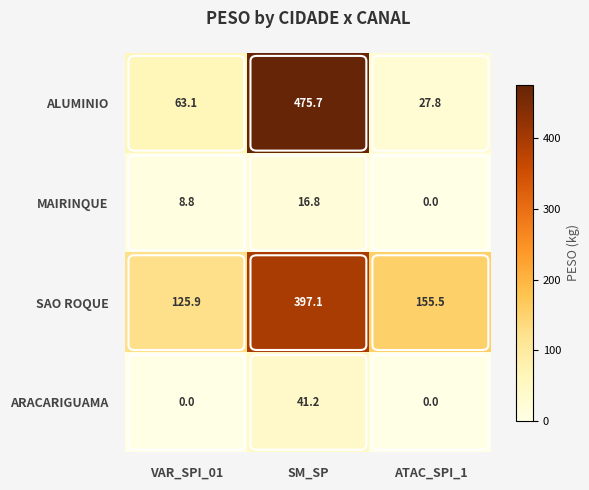

Which series changed the most between SM_SP and ATAC_SPI_1?

ALUMINIO